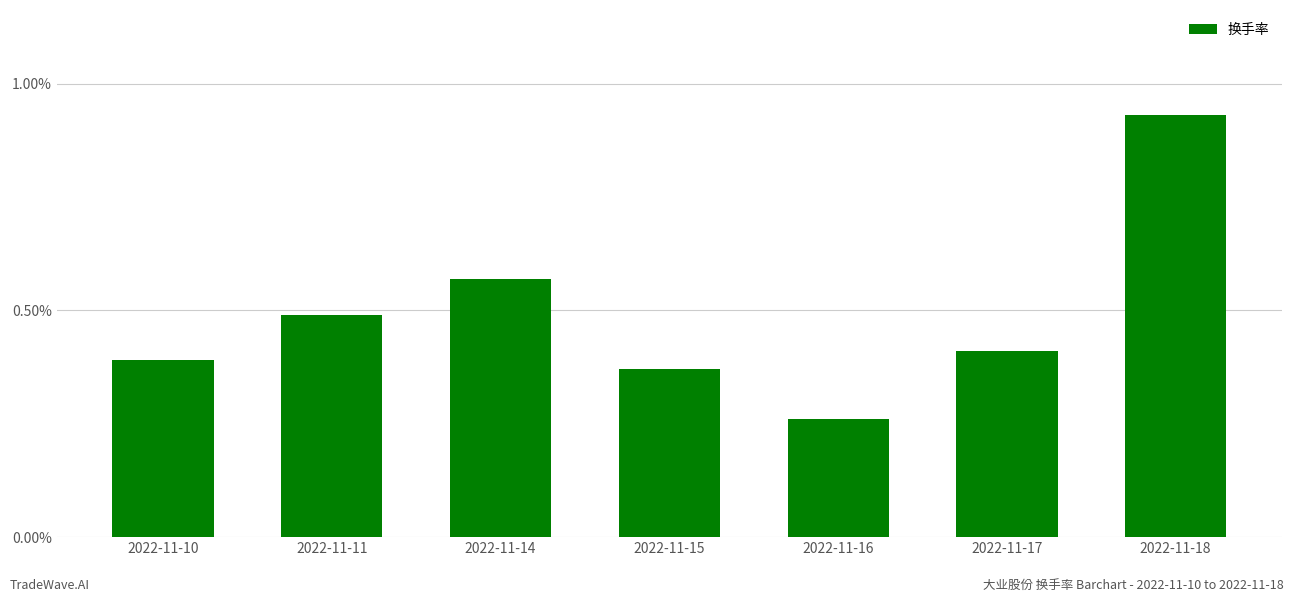

Which category has the highest value across all series?

2022-11-18